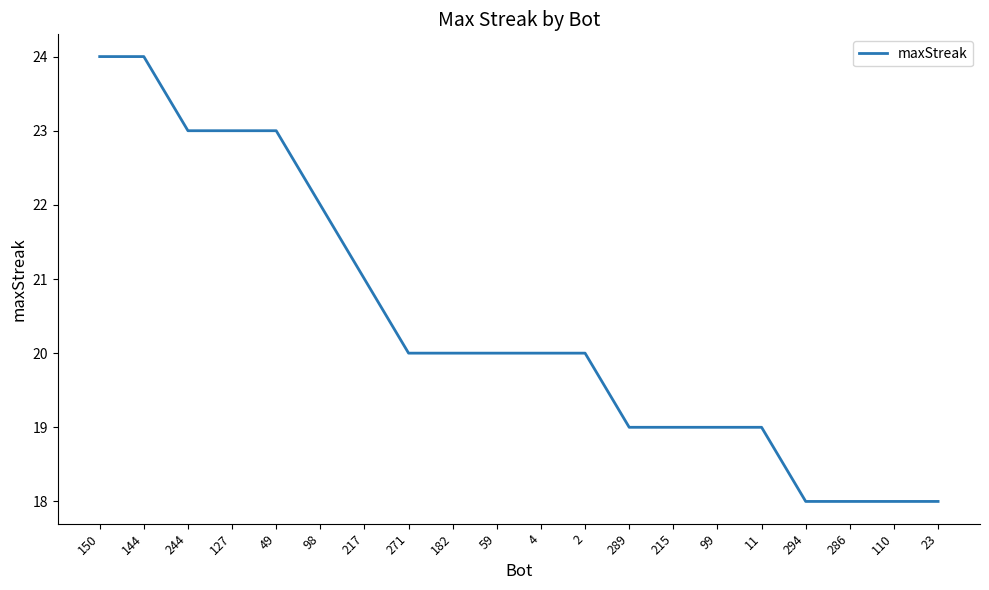

What is the greatest value displayed?

24